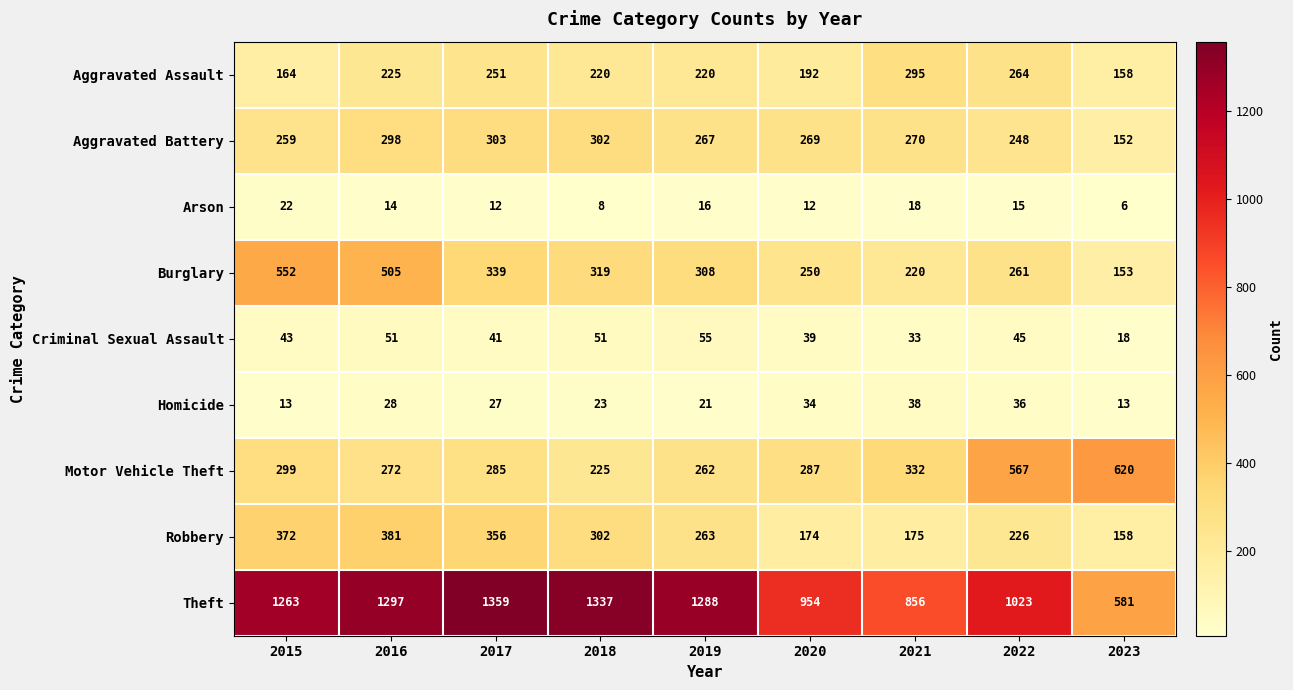

List the series in order of their peak value, highest first.

Theft, Motor Vehicle Theft, Burglary, Robbery, Aggravated Battery, Aggravated Assault, Criminal Sexual Assault, Homicide, Arson